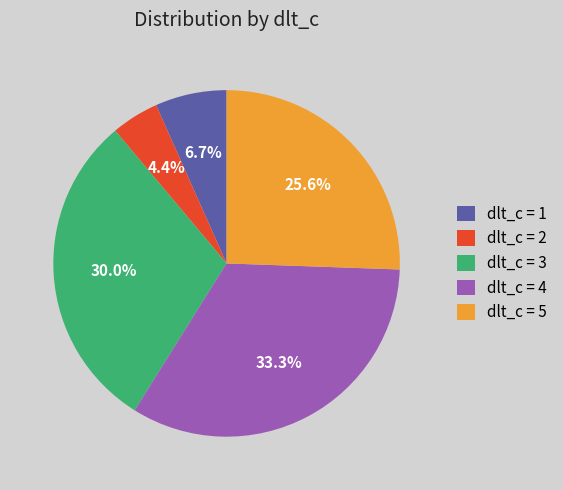

Is there any slice that represents more than half of the pie?

No